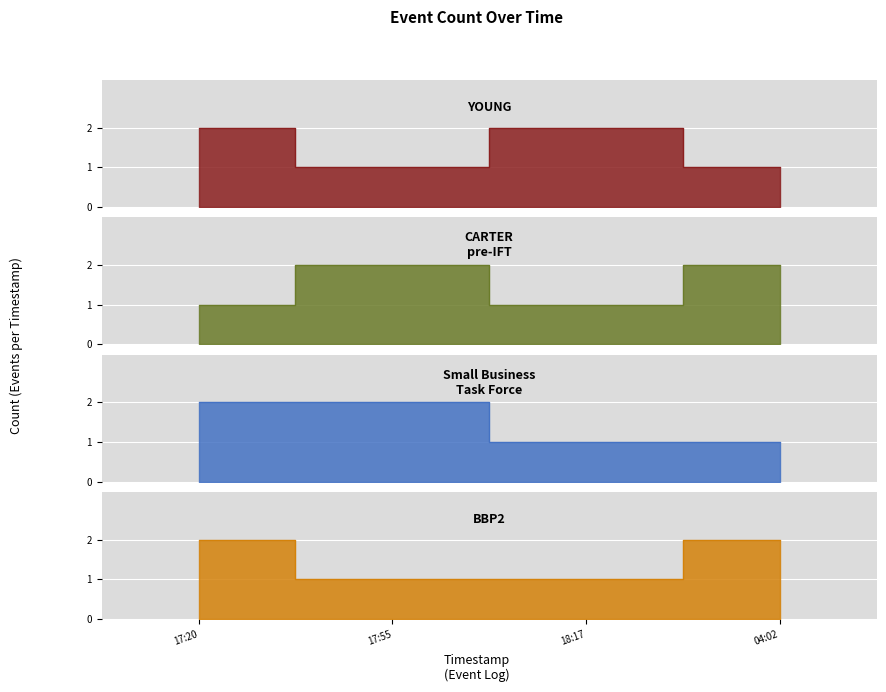

How many intersections are there between YOUNG and BBP2?

1